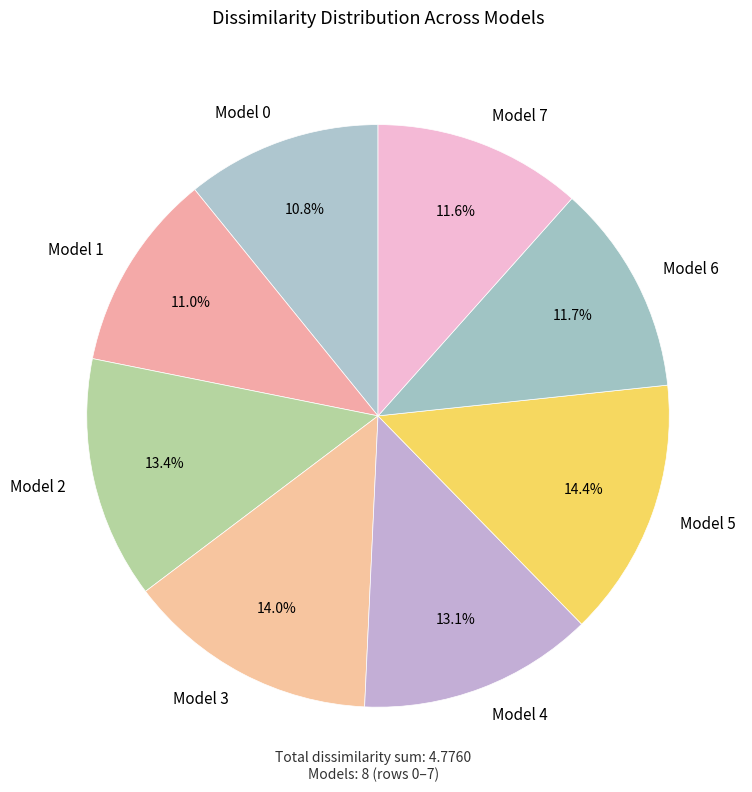

Combined, what portion of the pie is Model 1 and Model 3?

25.0%